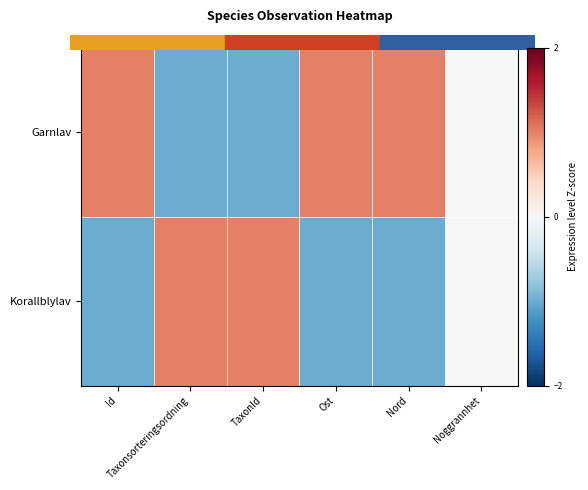

How many series are shown in this chart?

2